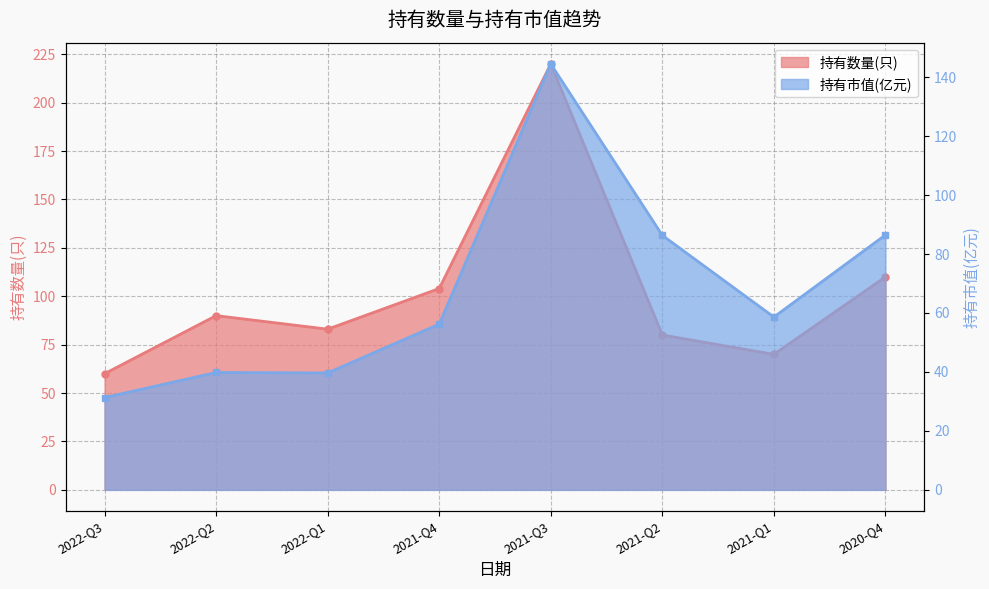

Reading left to right, extract all data points from this chart.

持有数量(只): 60.0	90.0	83.0	104.0	220.0	80.0	70.0	110.0
持有市值(亿元): 31.3	39.8	39.6	56.2	144.5	86.3	58.6	86.5